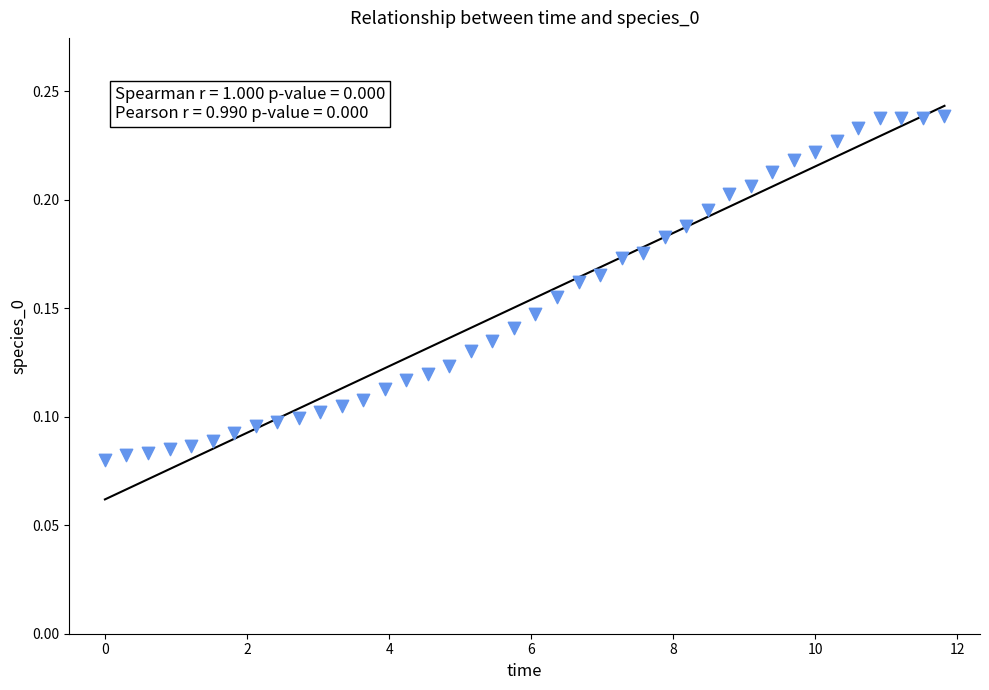

What is the range of X values (max minus min)?

11.8